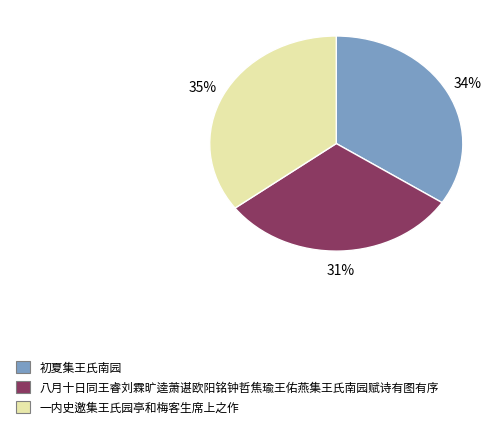

Is there a majority slice in this chart?

No